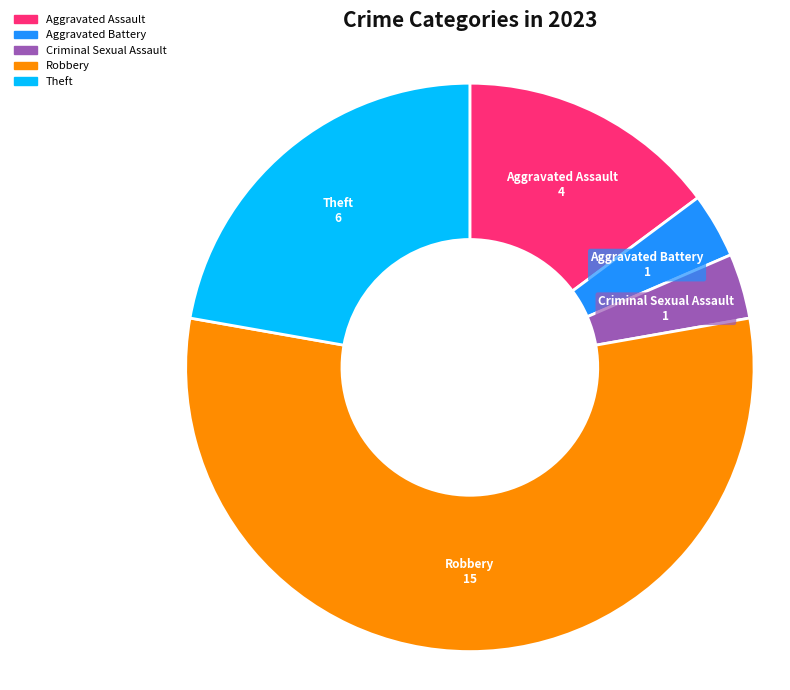

Is the sum of Criminal Sexual Assault and Robbery greater than half?

Yes